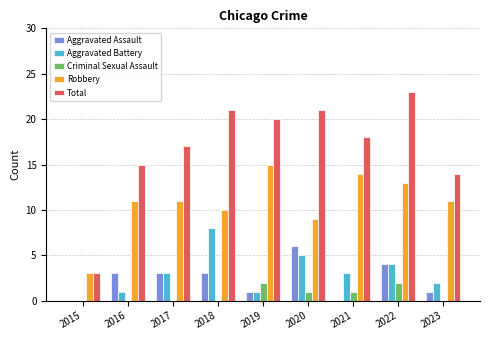

At which category is the sum across all series the highest?

2022